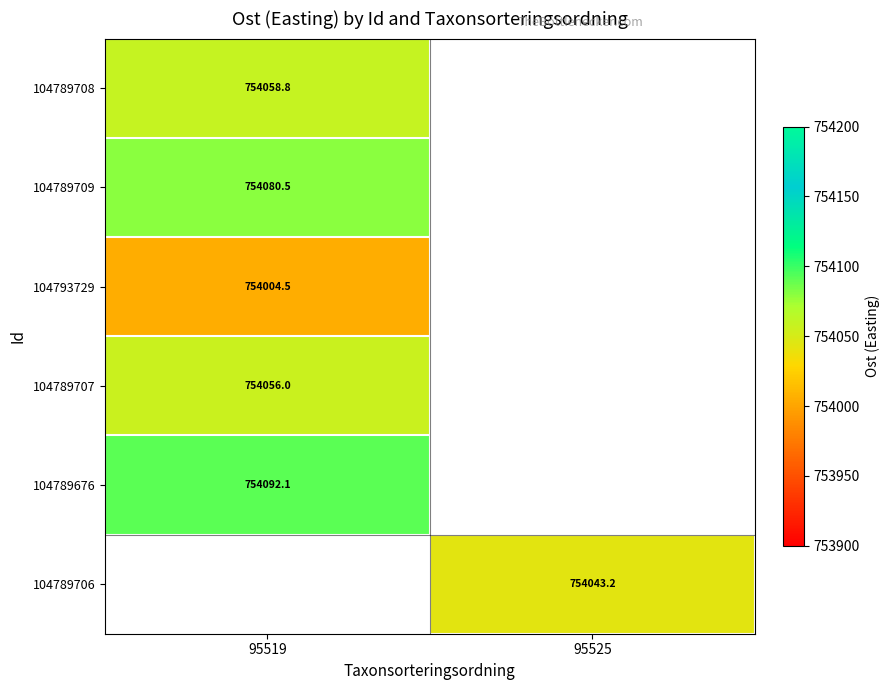

Is it true that 104789708 equals 398197.6 at 95519?

False